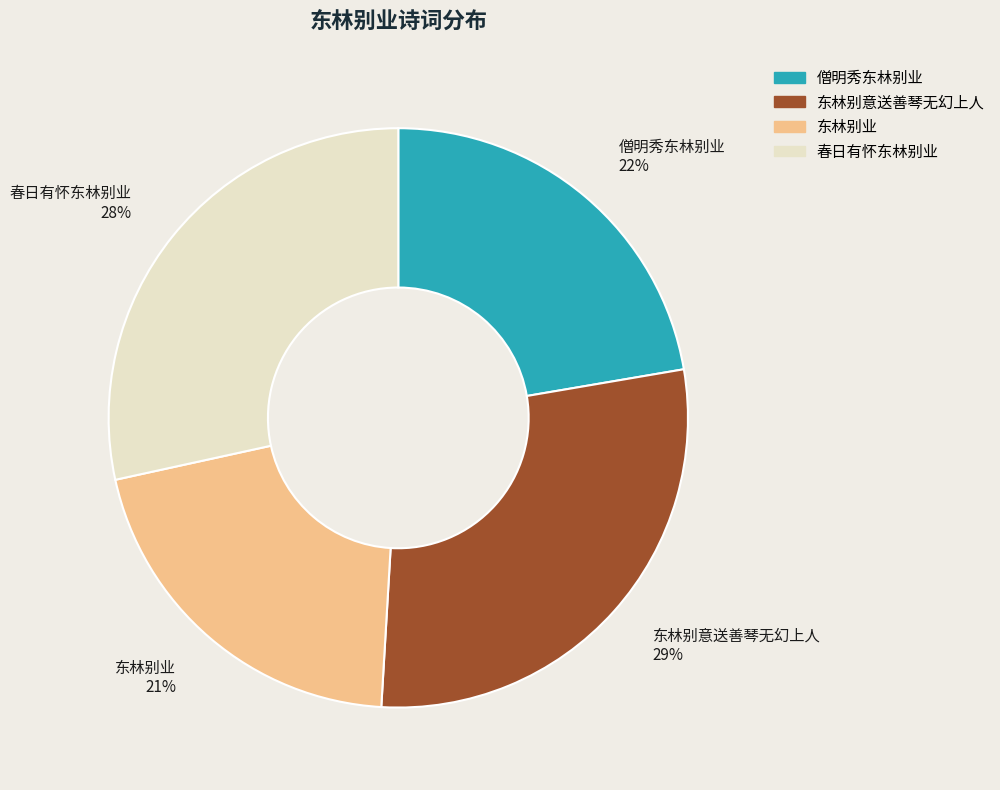

Do 僧明秀东林别业 and 东林别意送善琴无幻上人 together represent more than half of the pie?

Yes